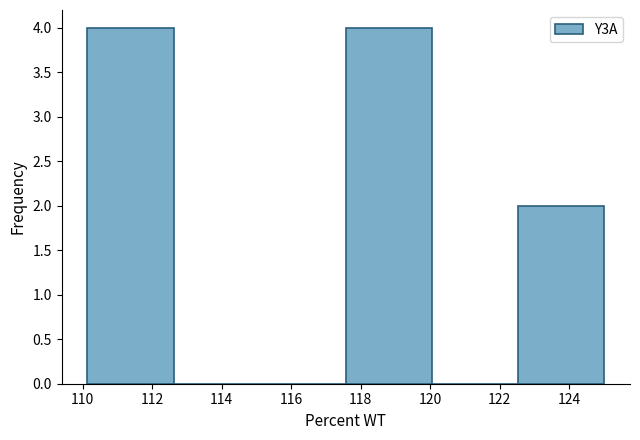

How tall is the bar that spans 117.6 to 120.0 on the x-axis? Neither the bar edges nor the heights are printed on the chart, so give them approximately, as read against the axes.

4